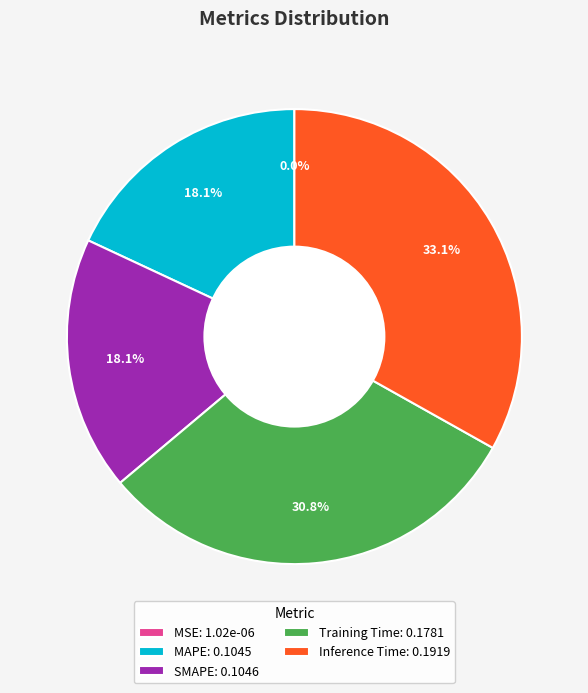

Does any single category account for the majority?

No